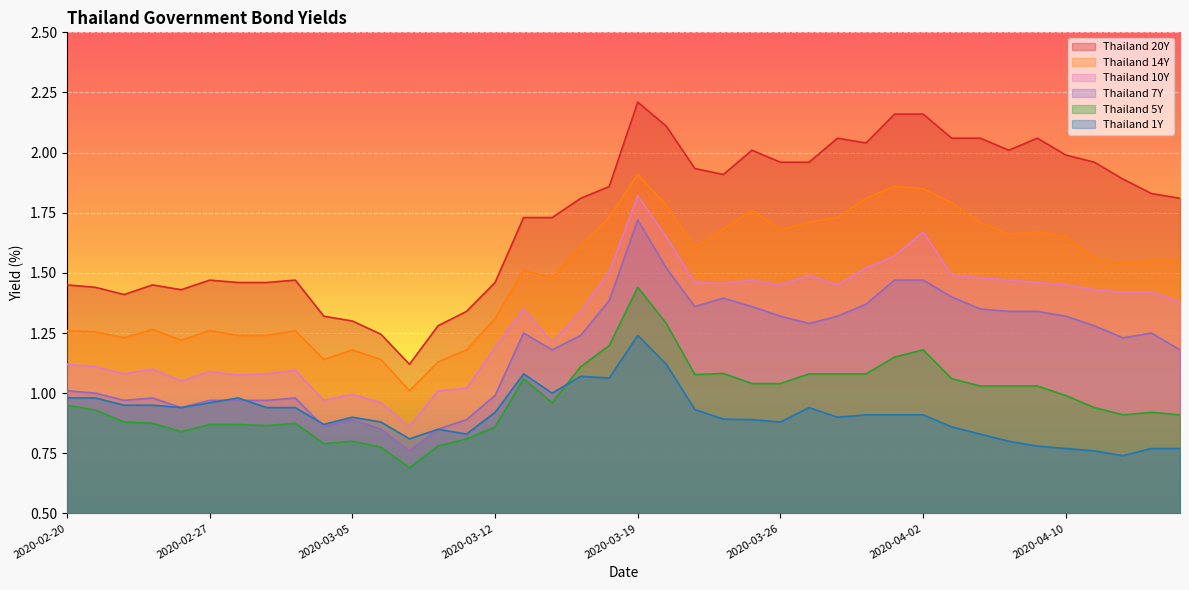

At which category does Thailand 14Y reach its first local valley?

2020-02-24